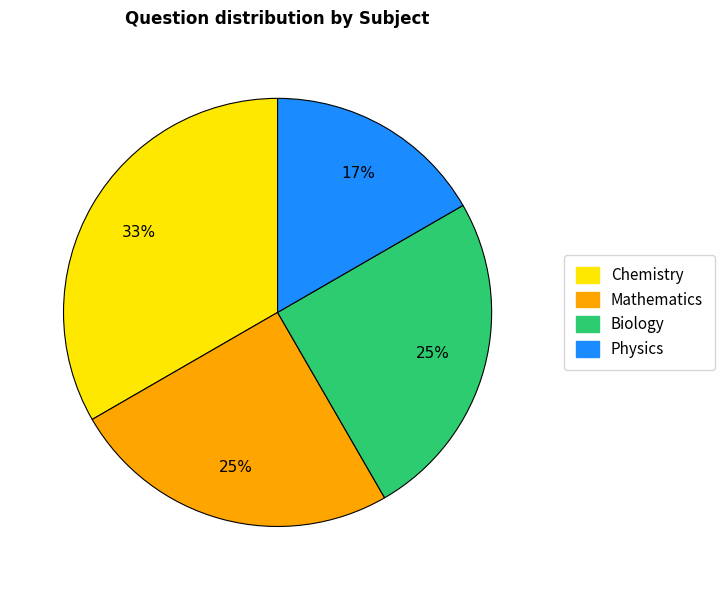

To the nearest percent, what is the combined percentage of Chemistry and Physics?

50%